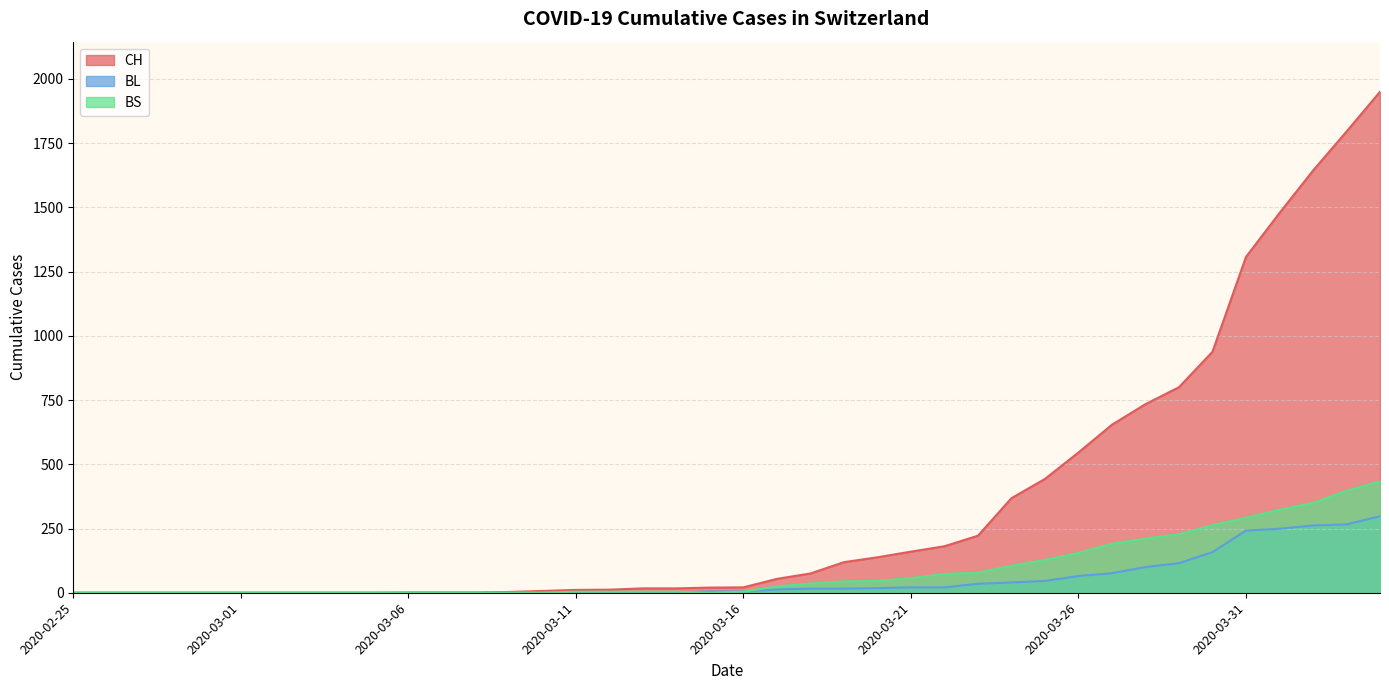

True or false: CH and BL intersect in this chart.

False